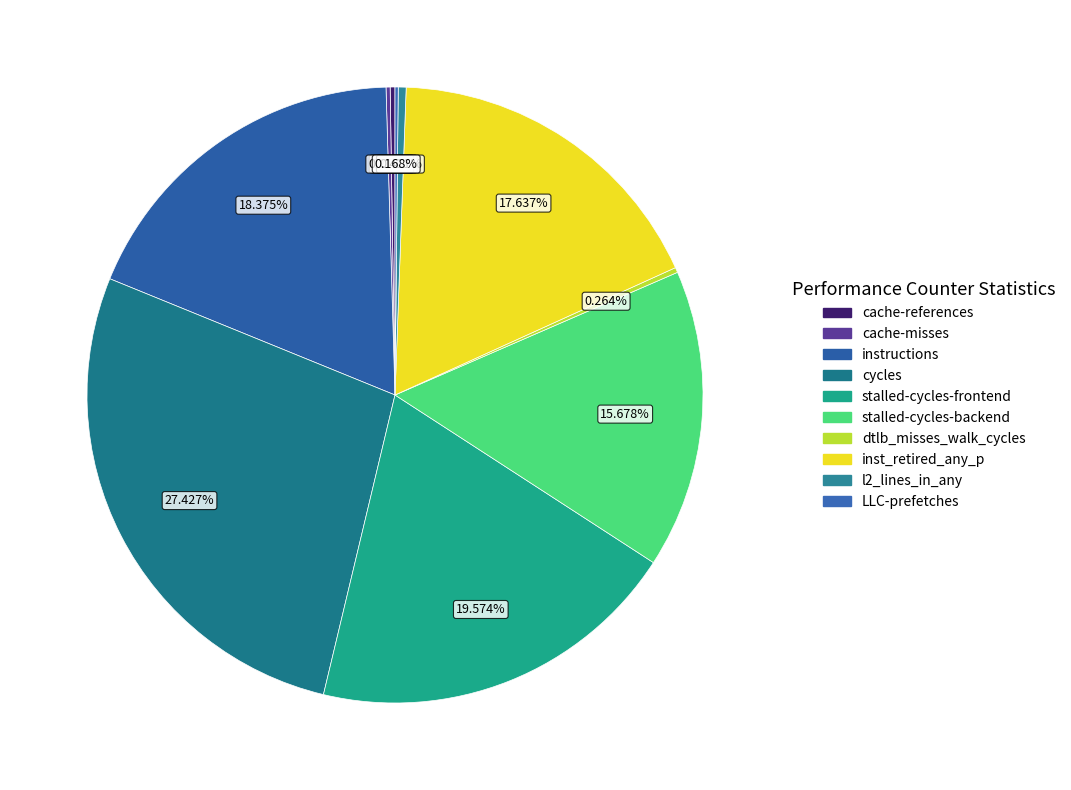

How many slices are in this pie chart?

10